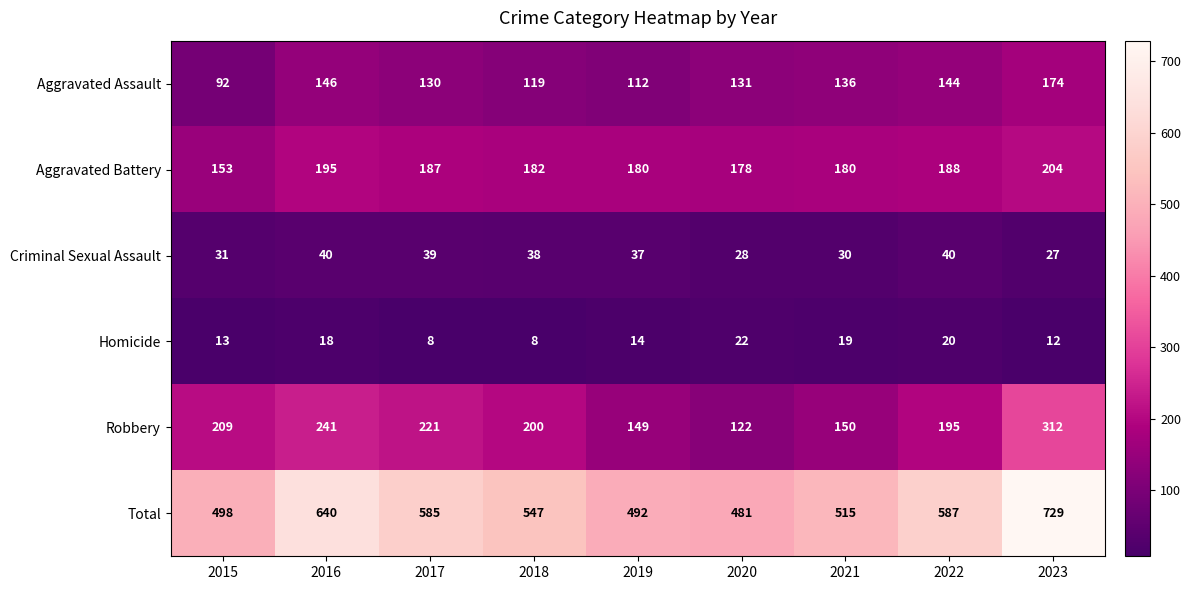

Is it true that Criminal Sexual Assault equals 15 at 2016?

False